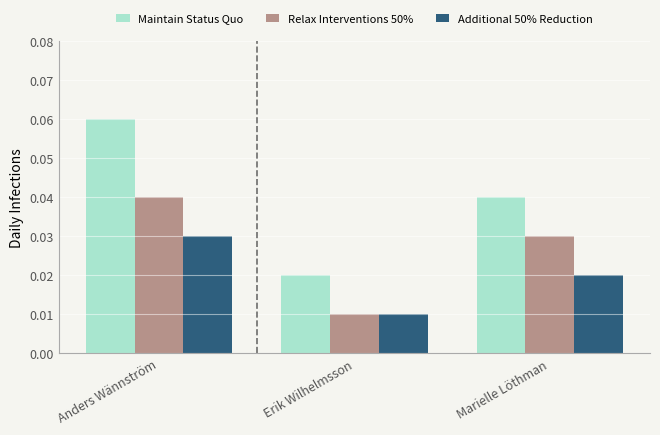

Which series has the widest spread of values?

Maintain Status Quo